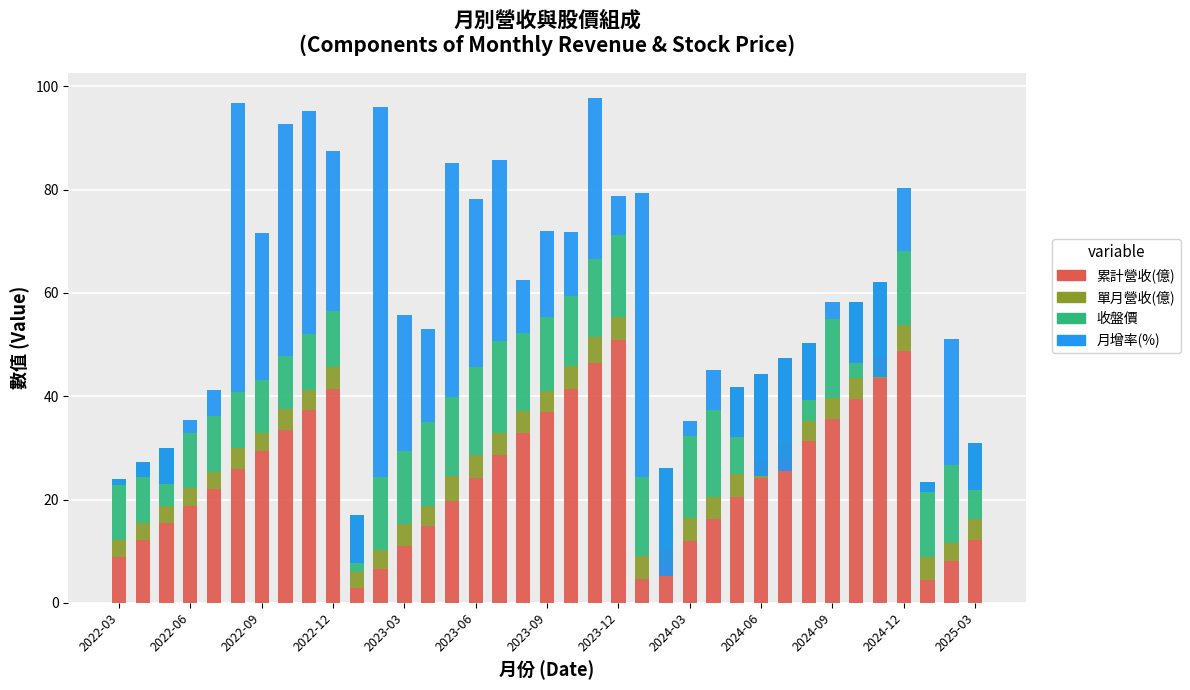

What is the sum of the 單月營收(億) values at 32 and 21?

8.6